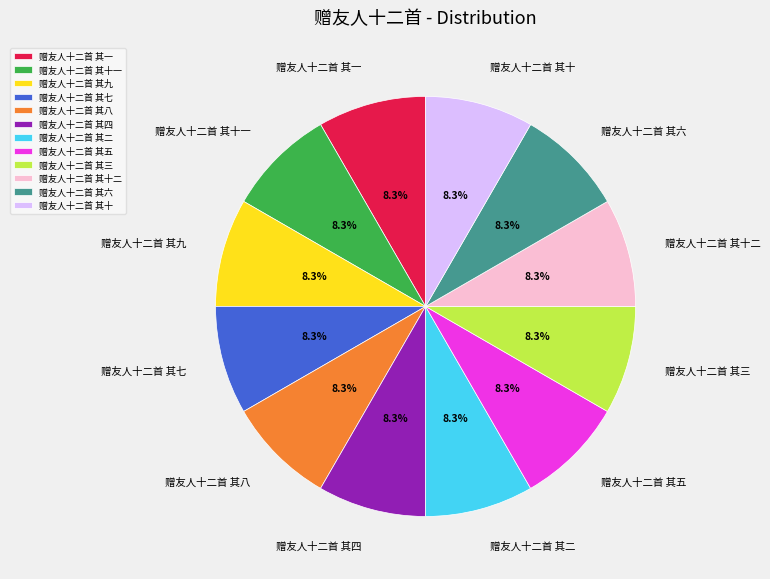

Approximately how many times larger is the value at 赠友人十二首 其六 compared to 赠友人十二首 其四?

1.0